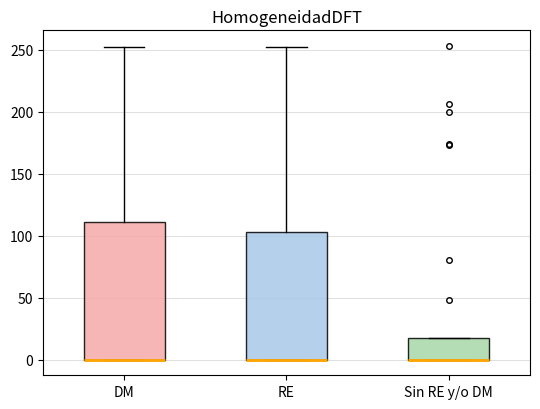

Reading left to right, transcribe this box plot: for each box, give where its median line is, the range the box spans, and where its two whiskers end, as read against the y-axis. The values are not printed on the chart, so give them approximately, as read against the axis.

DM: median 0 (drawn on the box's lower edge), box 0 to 110, whiskers 0 to 250
RE: median 0 (drawn on the box's lower edge), box 0 to 105, whiskers 0 to 250
Sin RE y/o DM: median 0 (drawn on the box's lower edge), box 0 to 15, whiskers 0 to 15